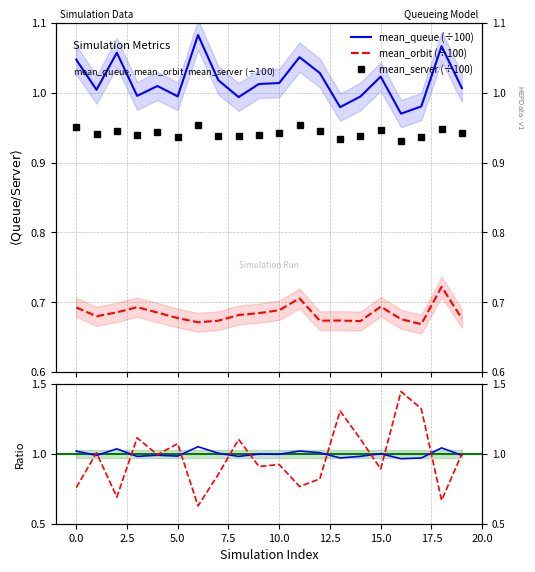

What is the average value of the mean_queue (÷100) series?

1.0